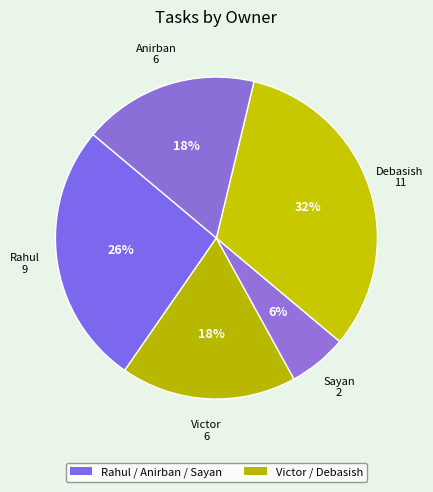

Which slice is the smallest?

Sayan